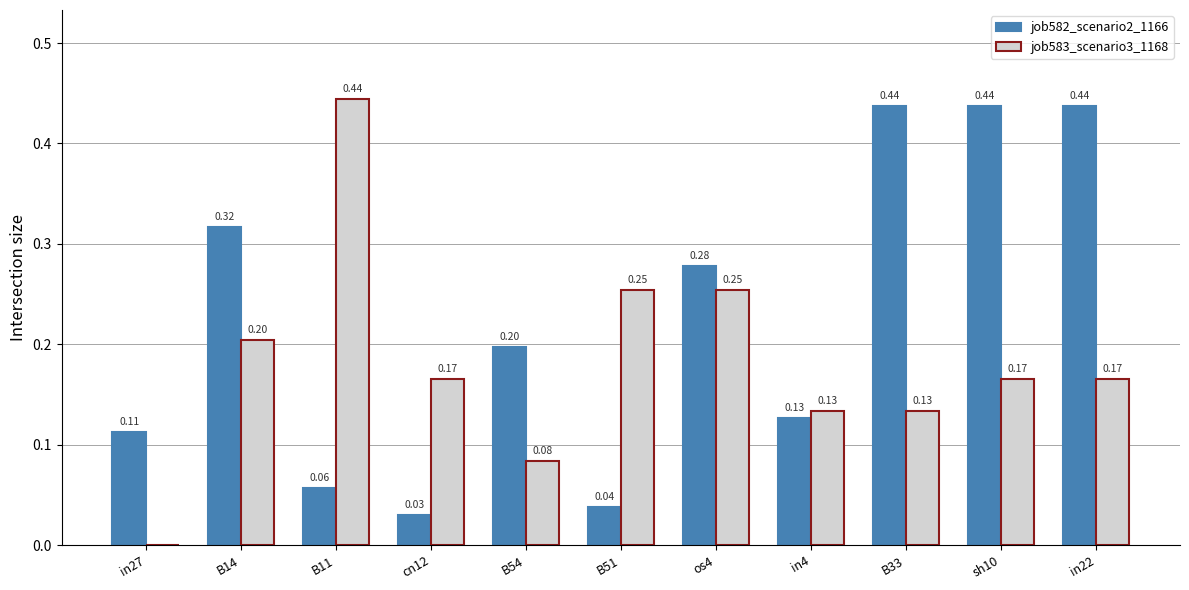

What is the sum of all job583_scenario3_1168 values?

2.0